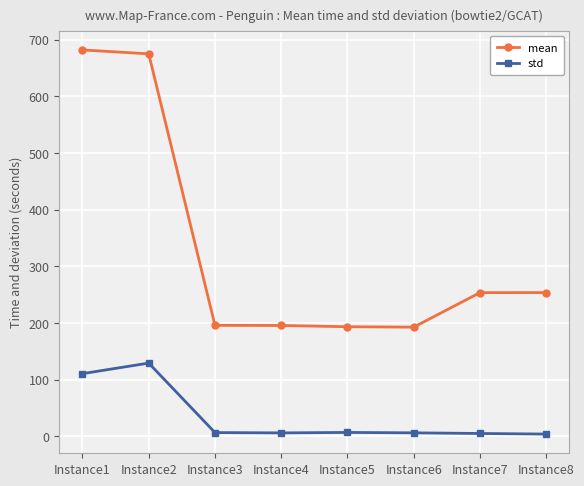

True or false: mean has more than 2 interior local peaks.

False